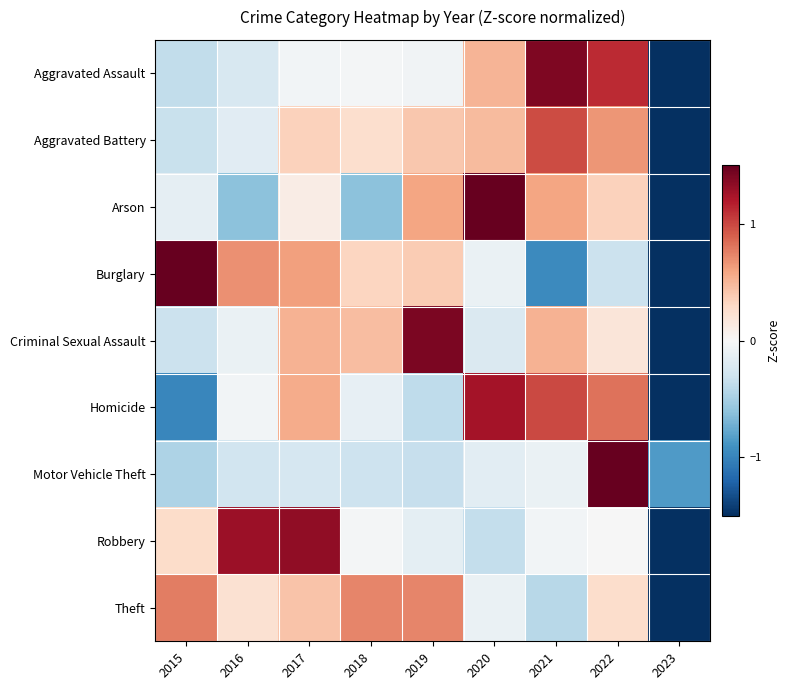

Between 2021 and 2022, which series saw the biggest shift?

Motor Vehicle Theft